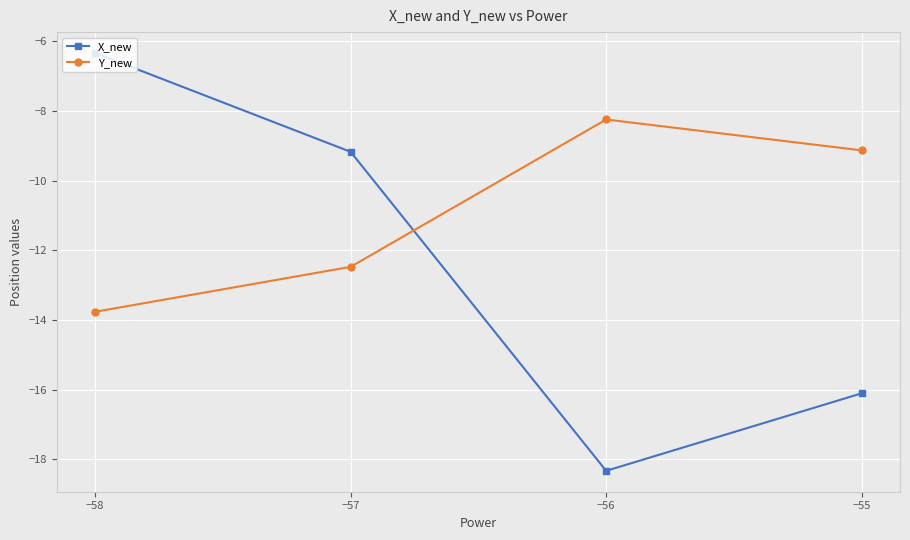

List the labels in order of Y_new value, smallest first.

−58, −57, −55, −56